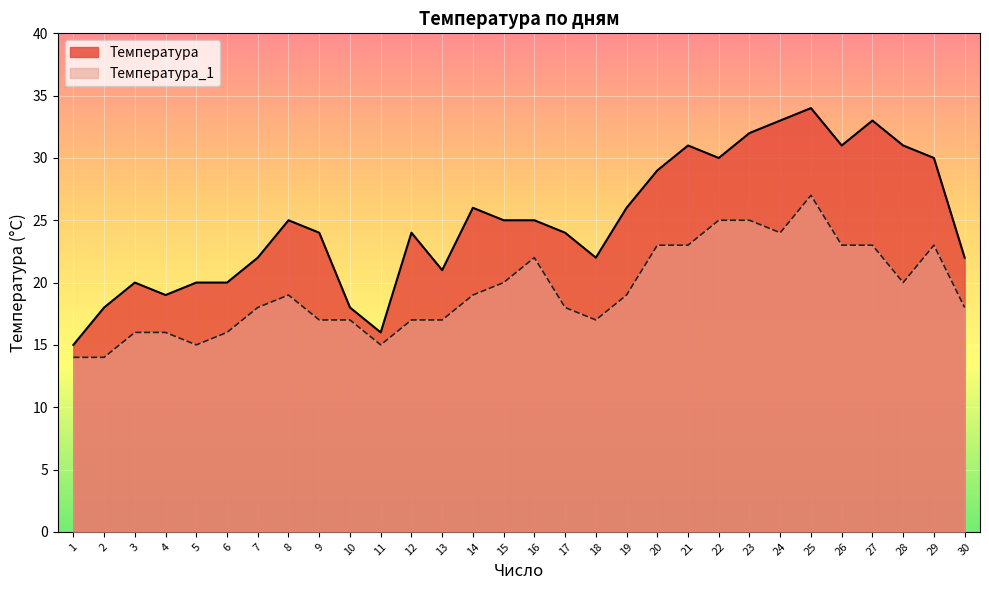

List the labels in order of Температура value, smallest first.

1, 11, 2, 10, 4, 3, 5, 6, 13, 7, 18, 30, 9, 12, 17, 8, 15, 16, 14, 19, 20, 22, 29, 21, 26, 28, 23, 24, 27, 25